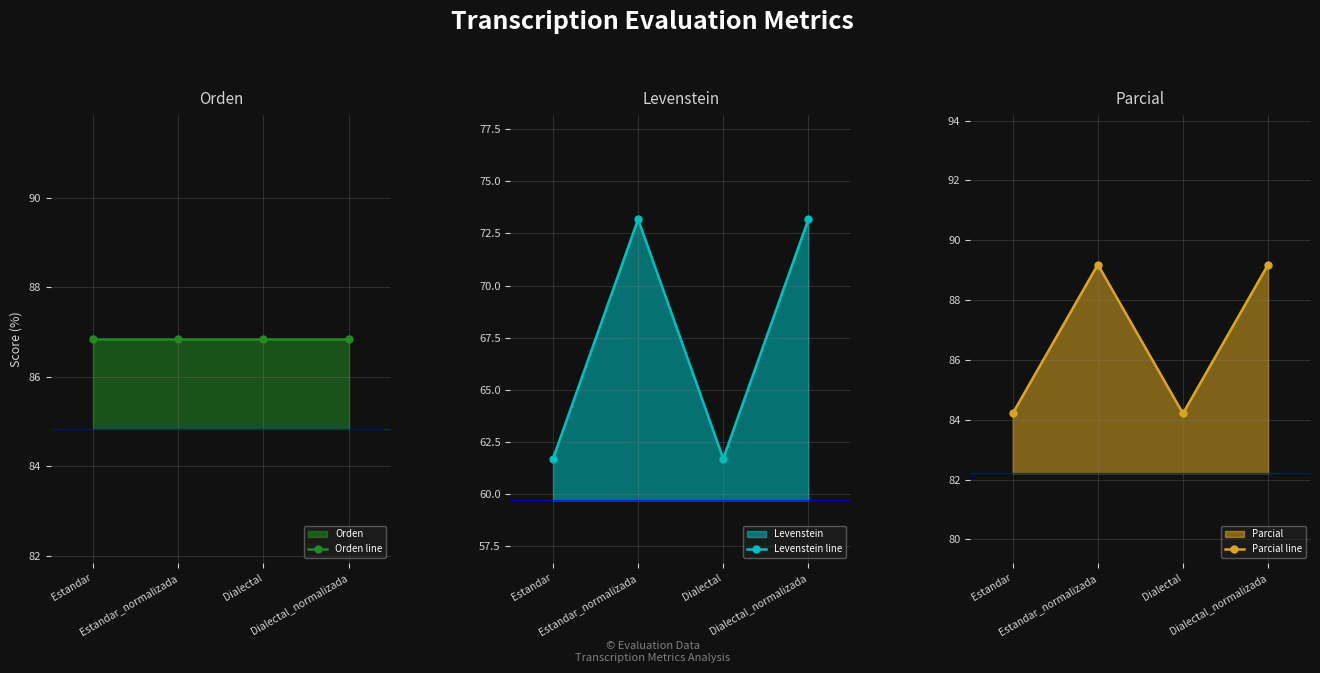

At which category does Parcial line reach its first local peak?

Estandar_normalizada